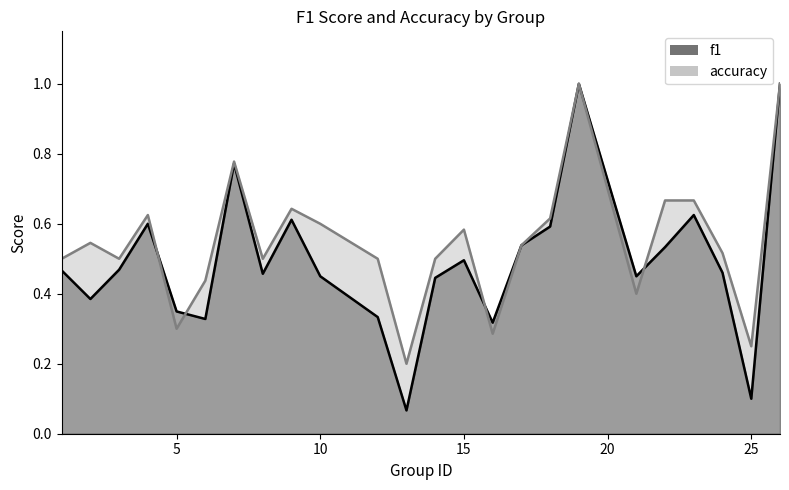

Which series has the widest spread of values?

f1